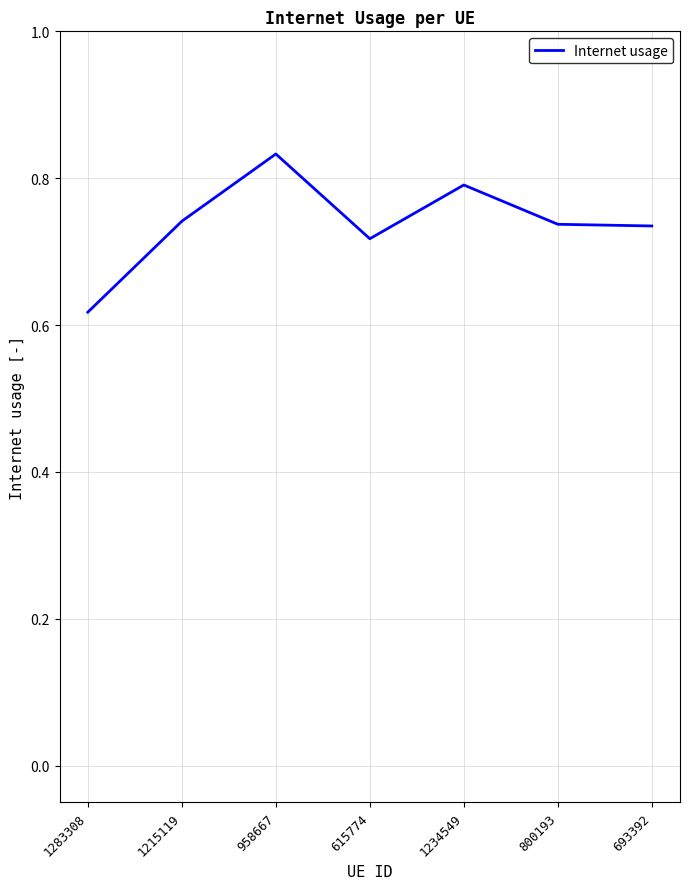

Which label corresponds to the smallest value in the chart?

1283308